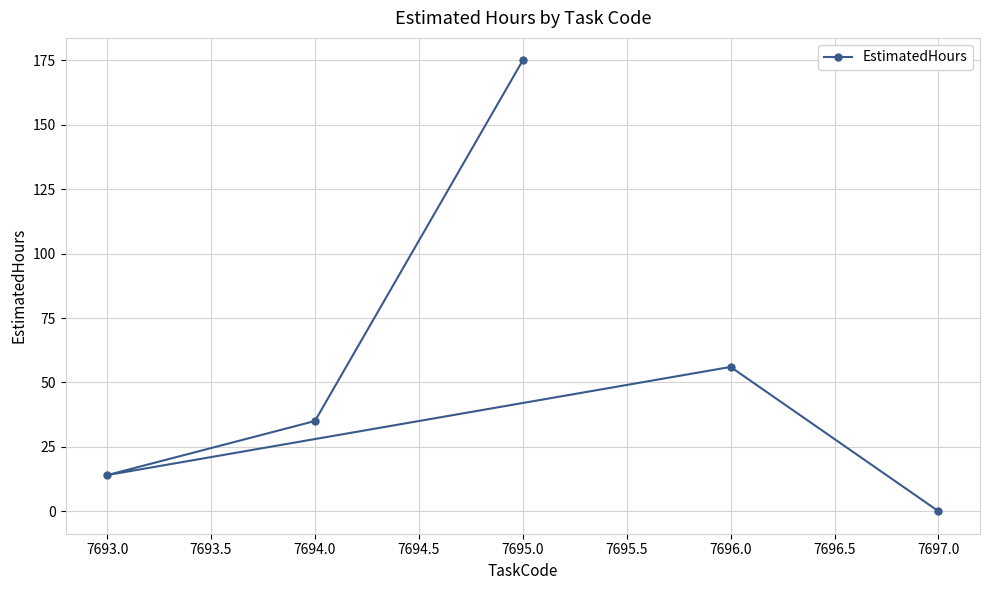

What is the maximum value shown in the chart?

175